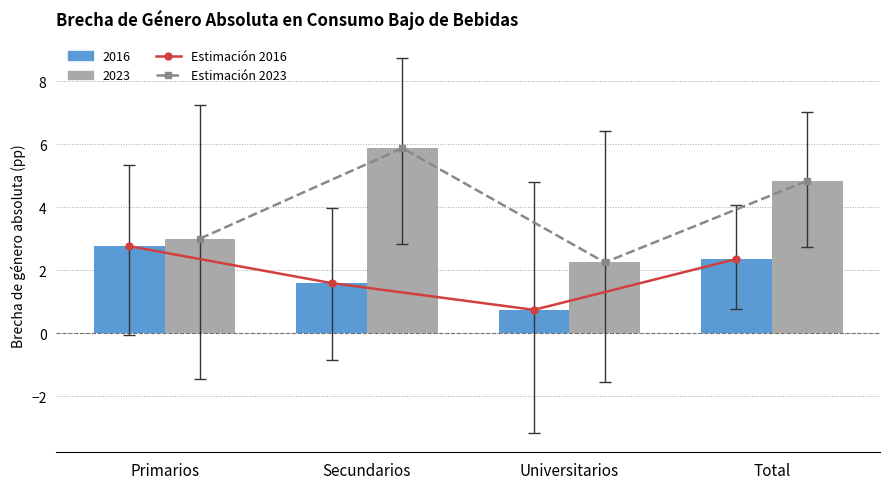

What position from the left is Secundarios?

2